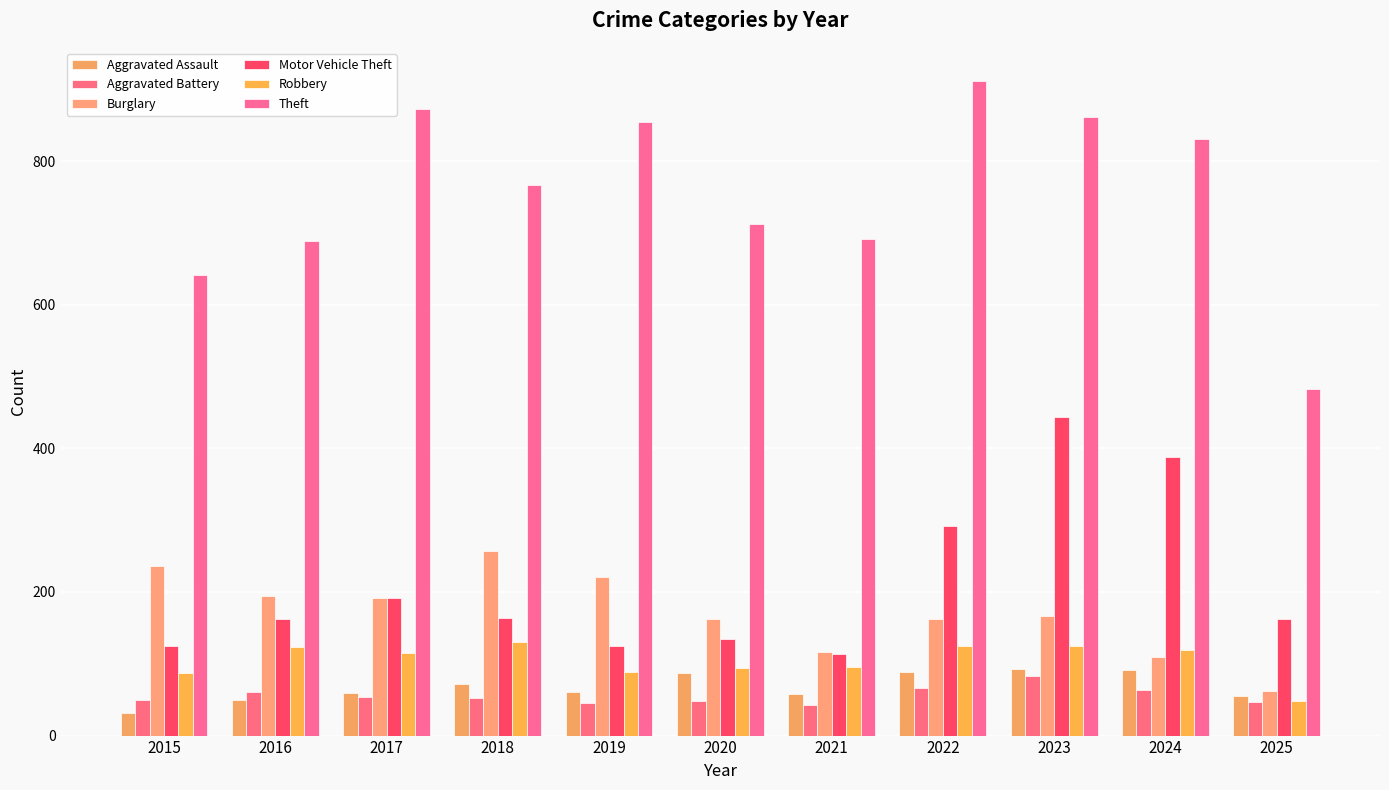

What is the value of the Aggravated Assault bar at the 7th from the left?

58